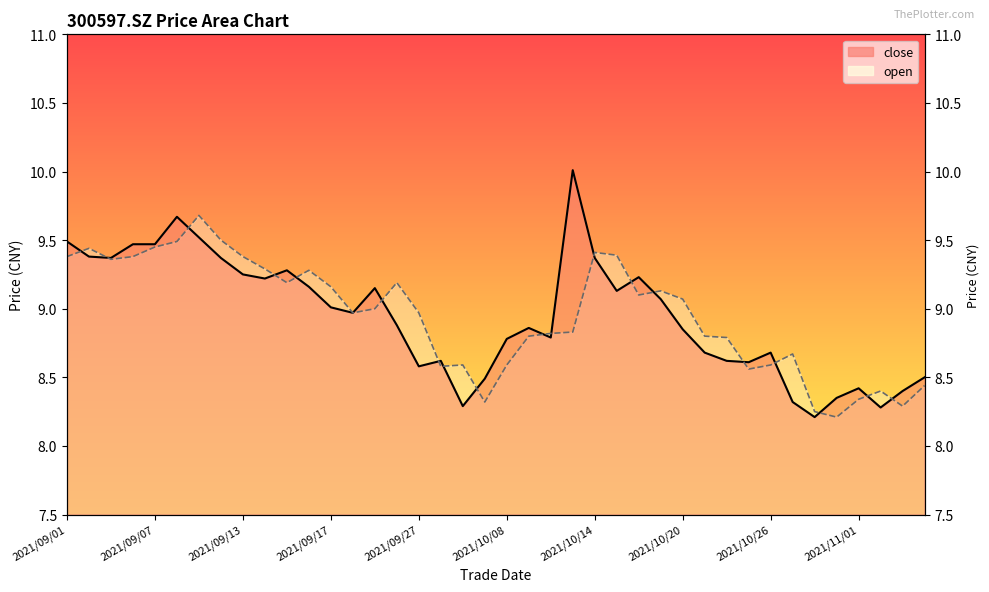

Rank the series by their average value, from lowest to highest.

close, open